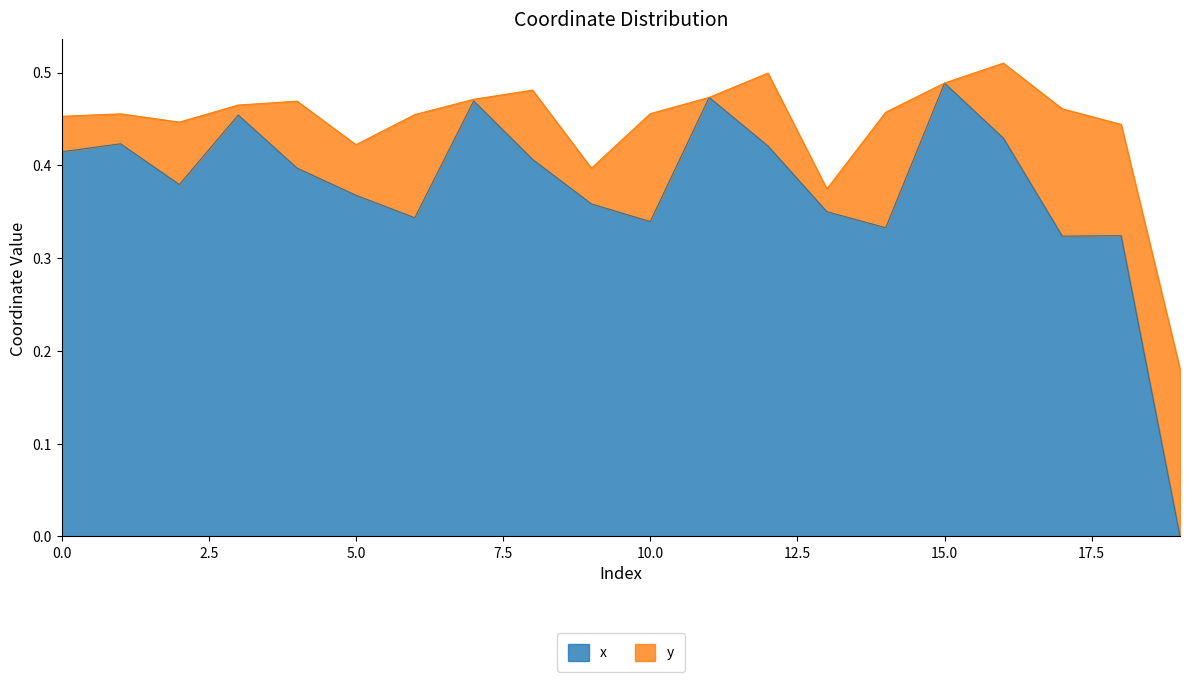

What is the value of the 16th point from the left?

0.5